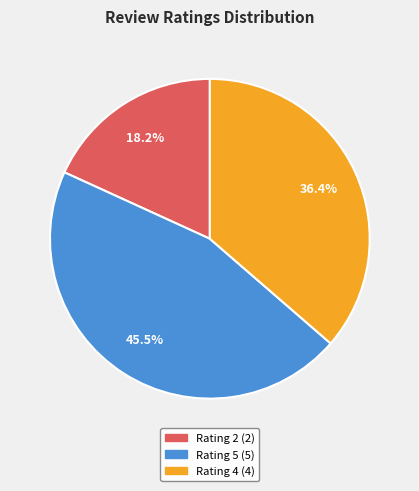

Which category has the biggest portion of the pie?

Rating 5